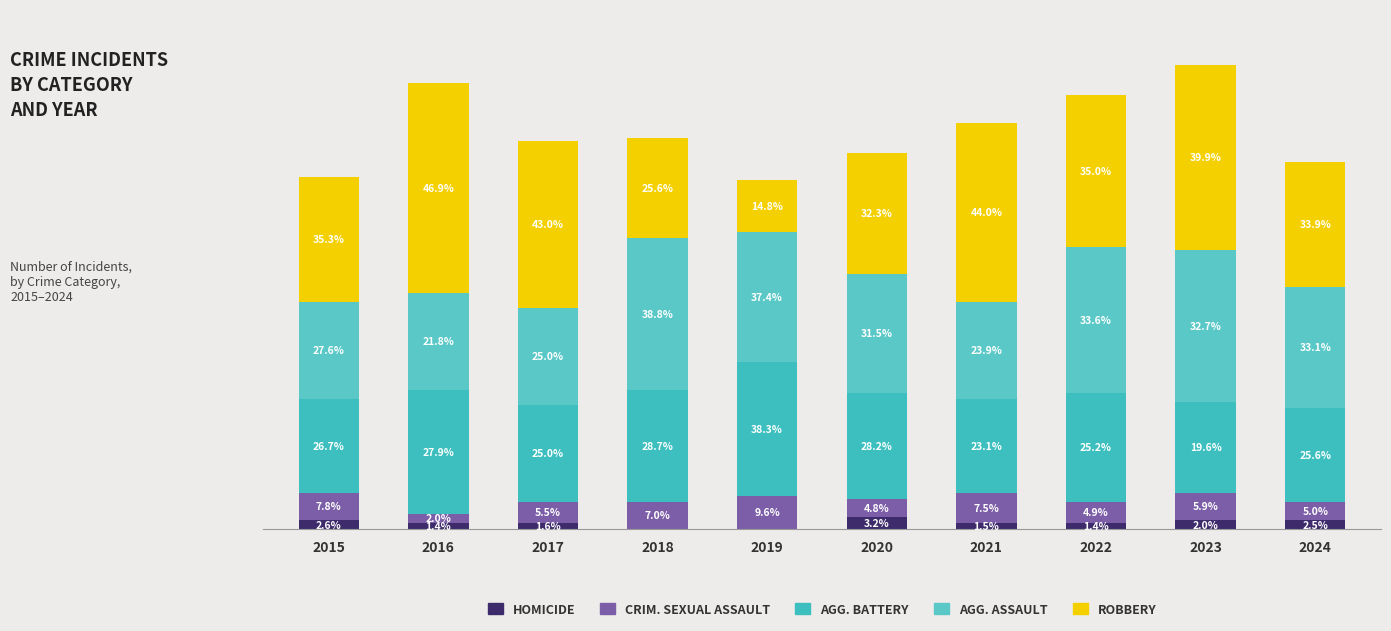

Are the bars horizontal?

No